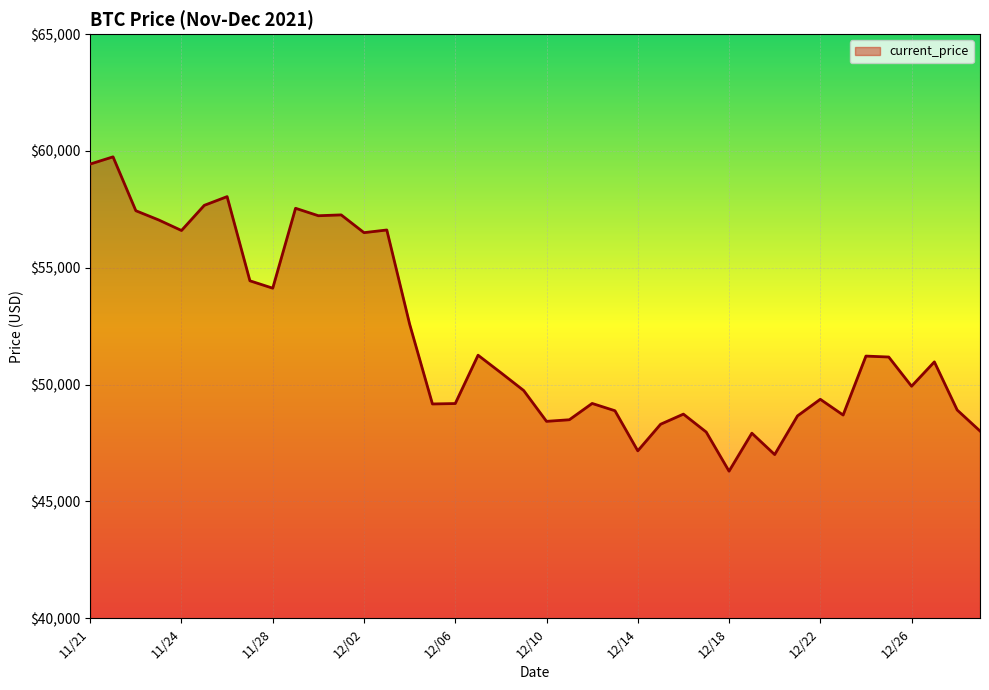

What is the difference between the maximum and minimum values?

13453